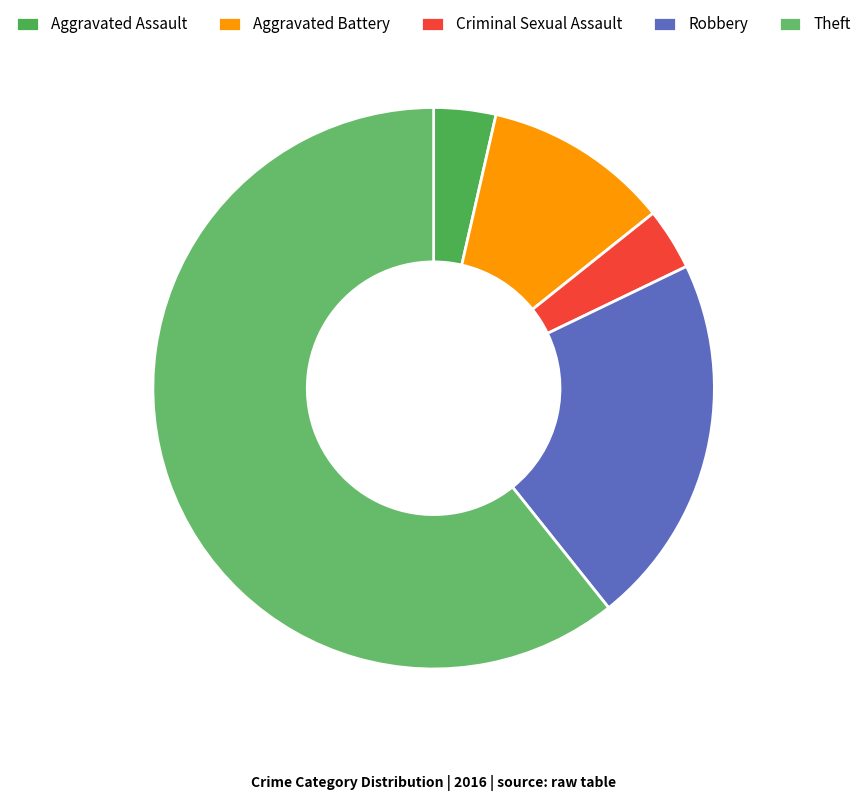

The Robbery slice represents 21% of the pie. True or false?

True